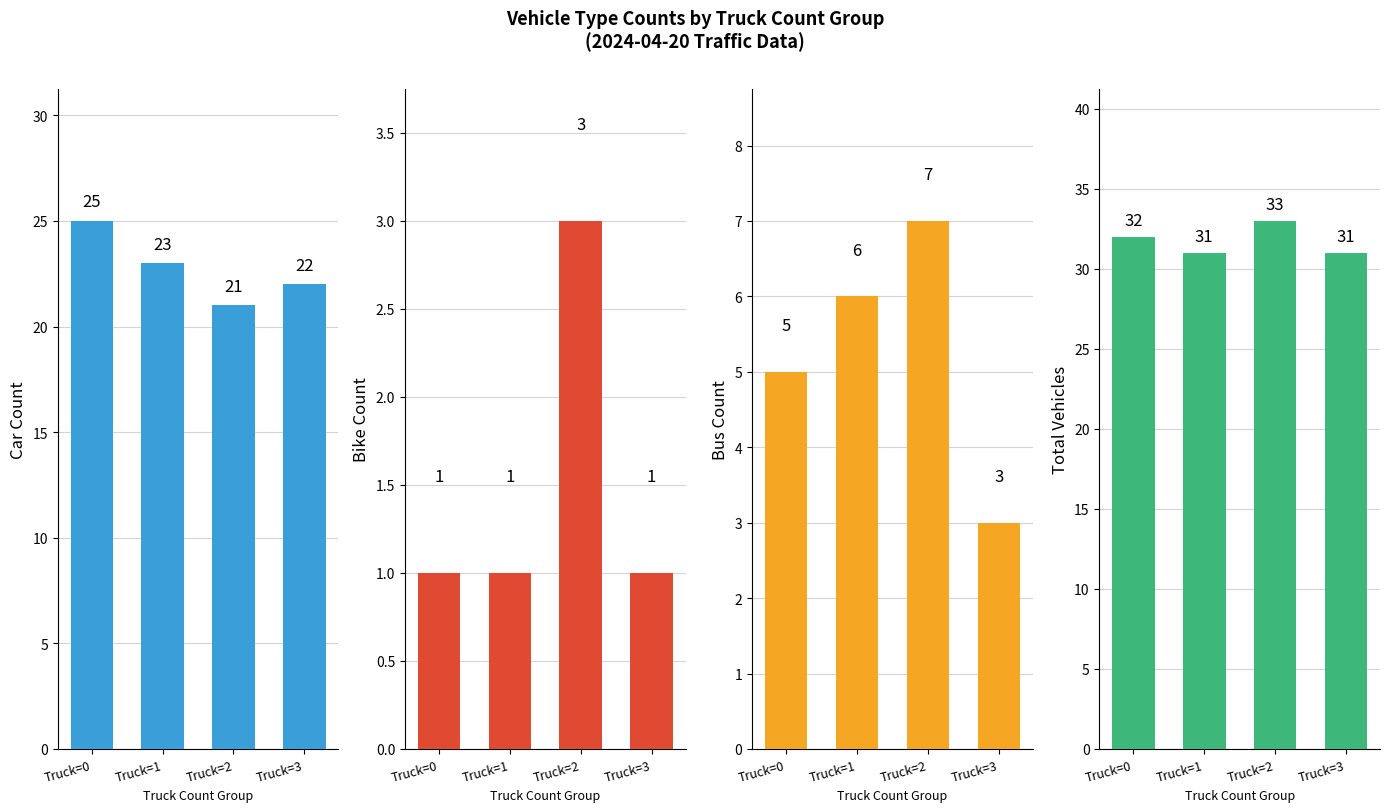

What is the total value across all series at Truck=2?

64